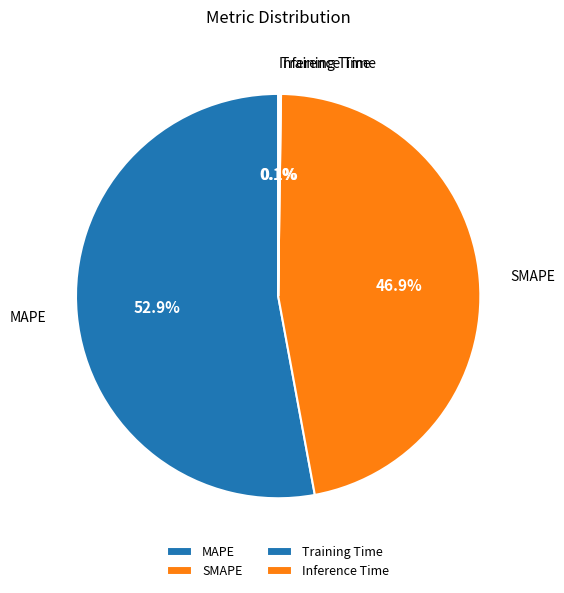

Which slice is the largest?

MAPE